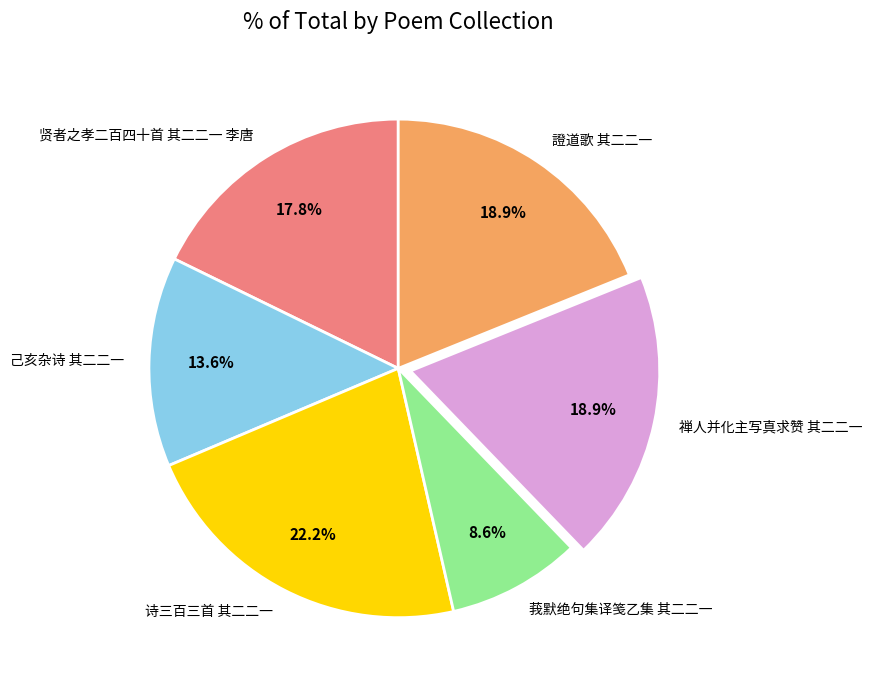

Between 證道歌 其二二一 and 诗三百三首 其二二一, which is larger?

诗三百三首 其二二一